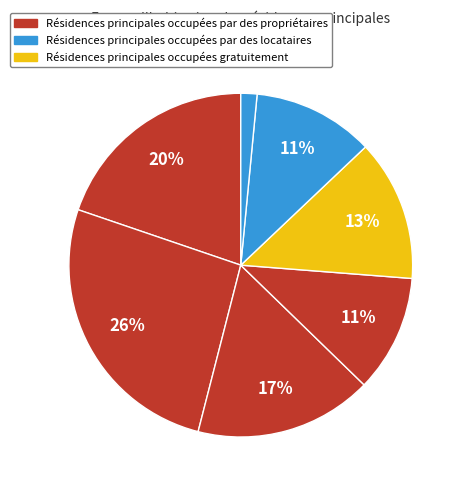

Count the number of slices in the pie.

7